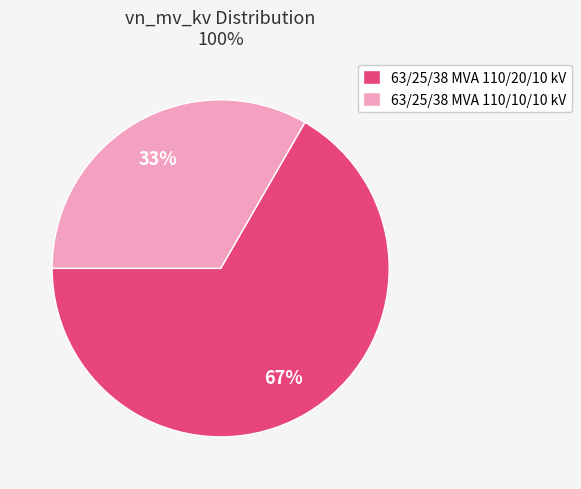

How many segments does this pie chart have?

2